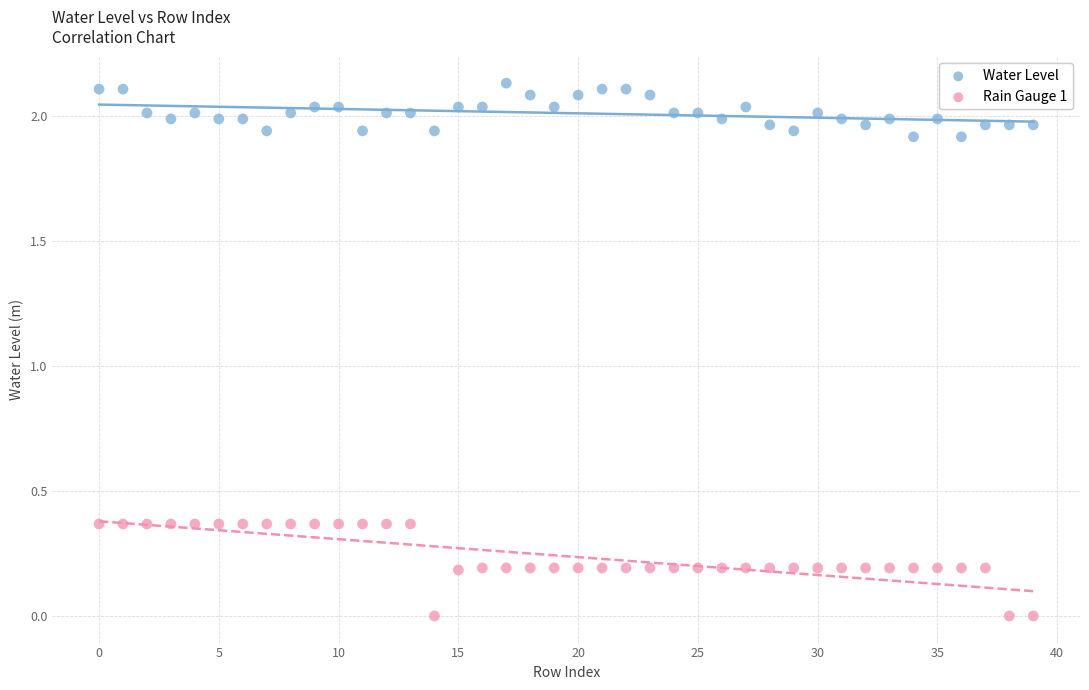

Which series contains the highest Y value?

Water Level